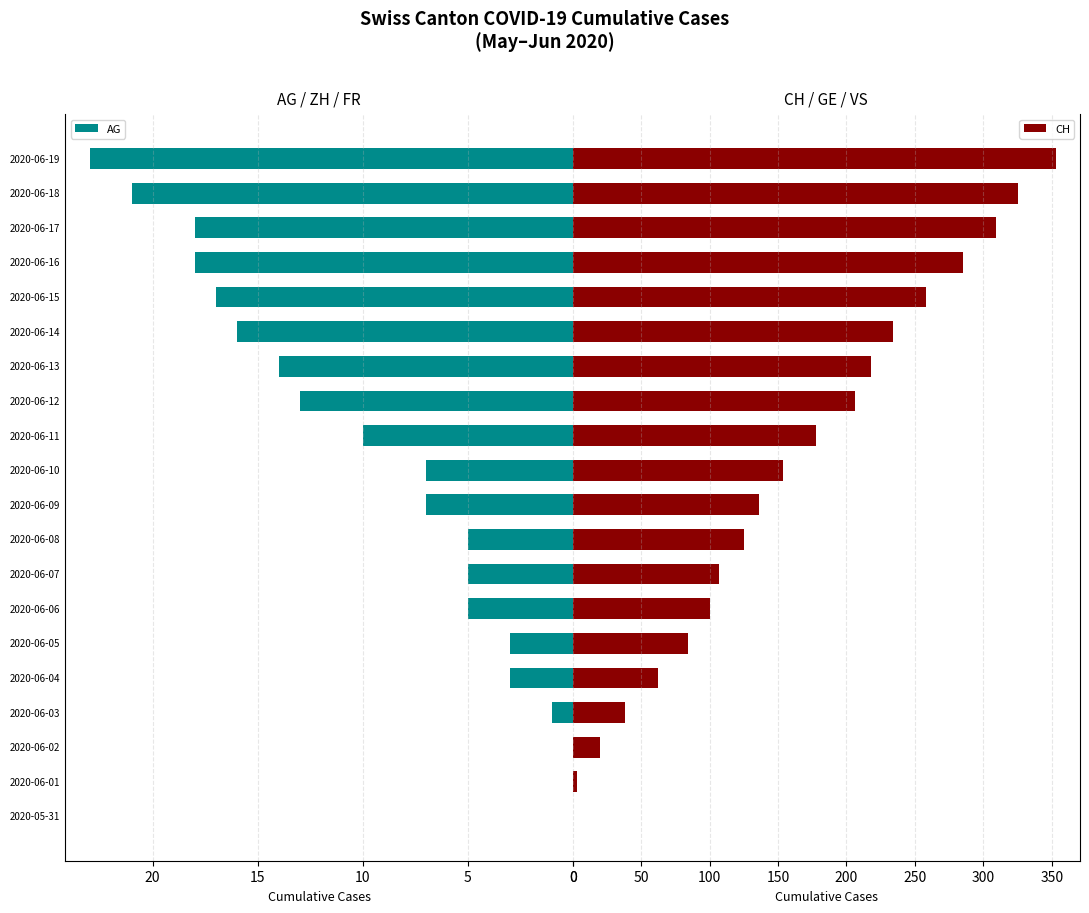

Rank the series by their maximum value, from highest to lowest.

CH, AG